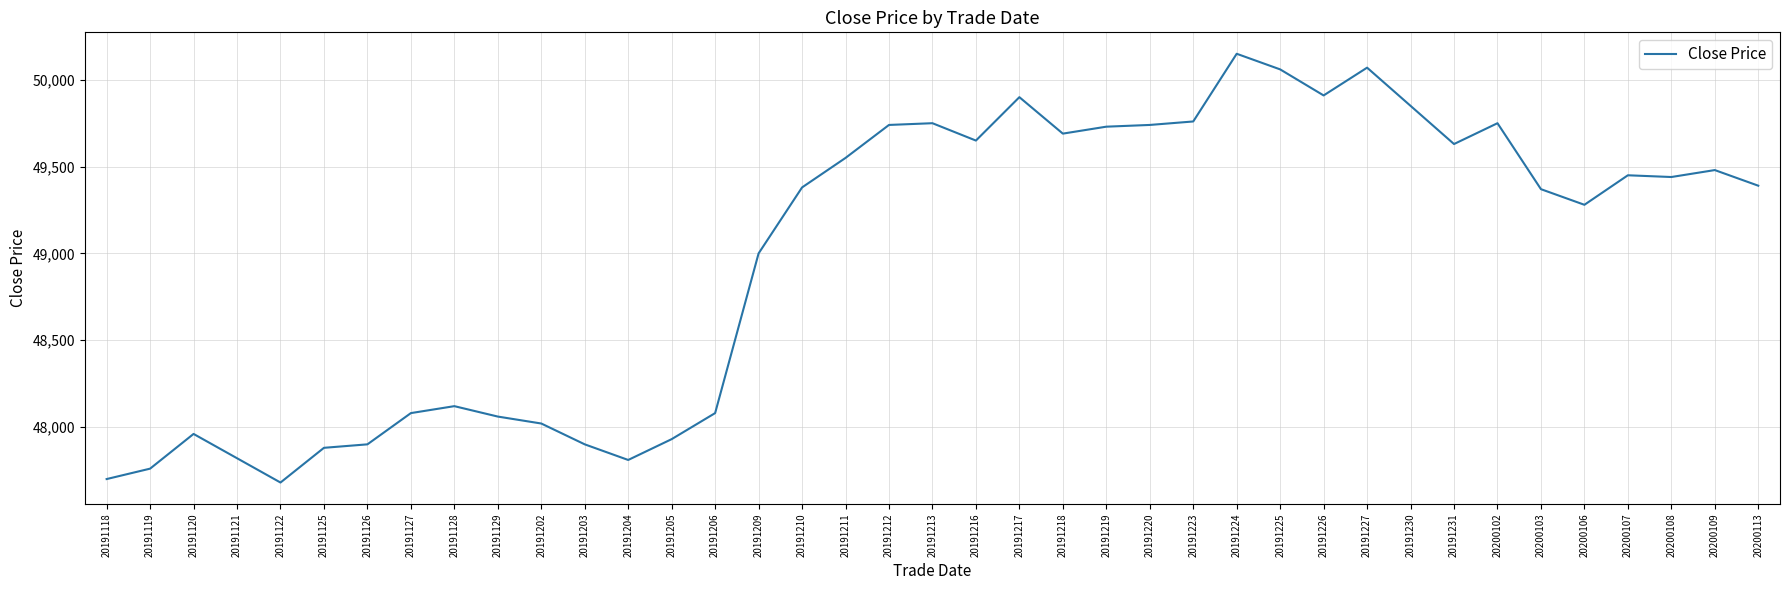

What is the difference between the maximum and minimum values?

2470